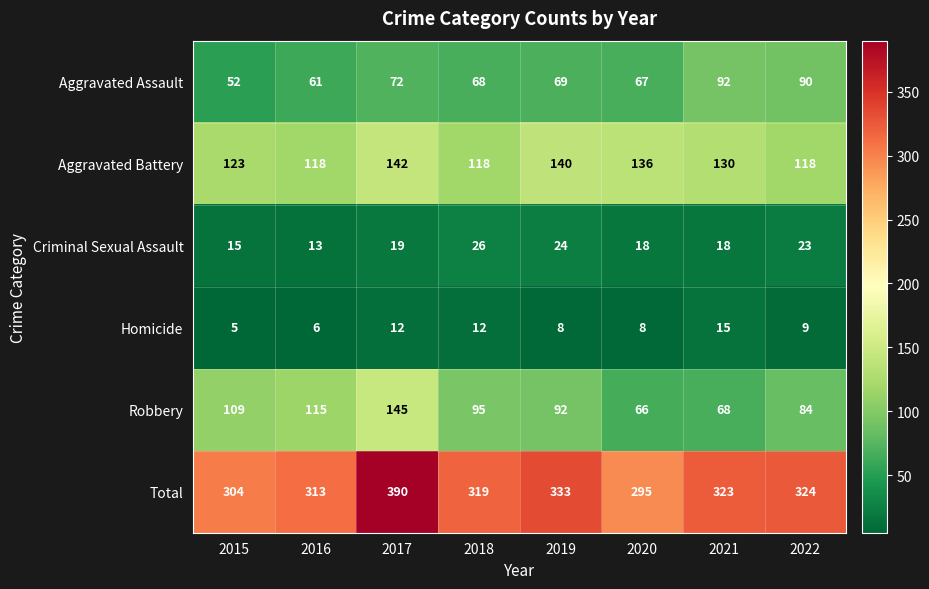

At which category is the sum across all series the highest?

2017